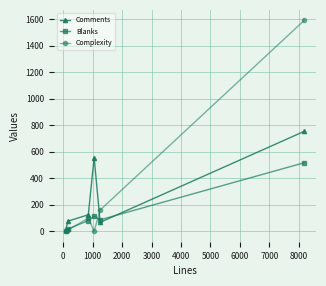

What is the highest value of the Complexity series?

1592